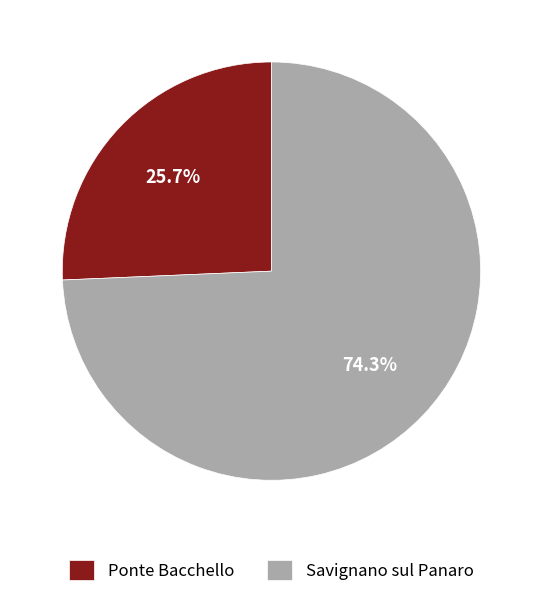

Combined, do Savignano sul Panaro and Ponte Bacchello account for over 50%?

Yes